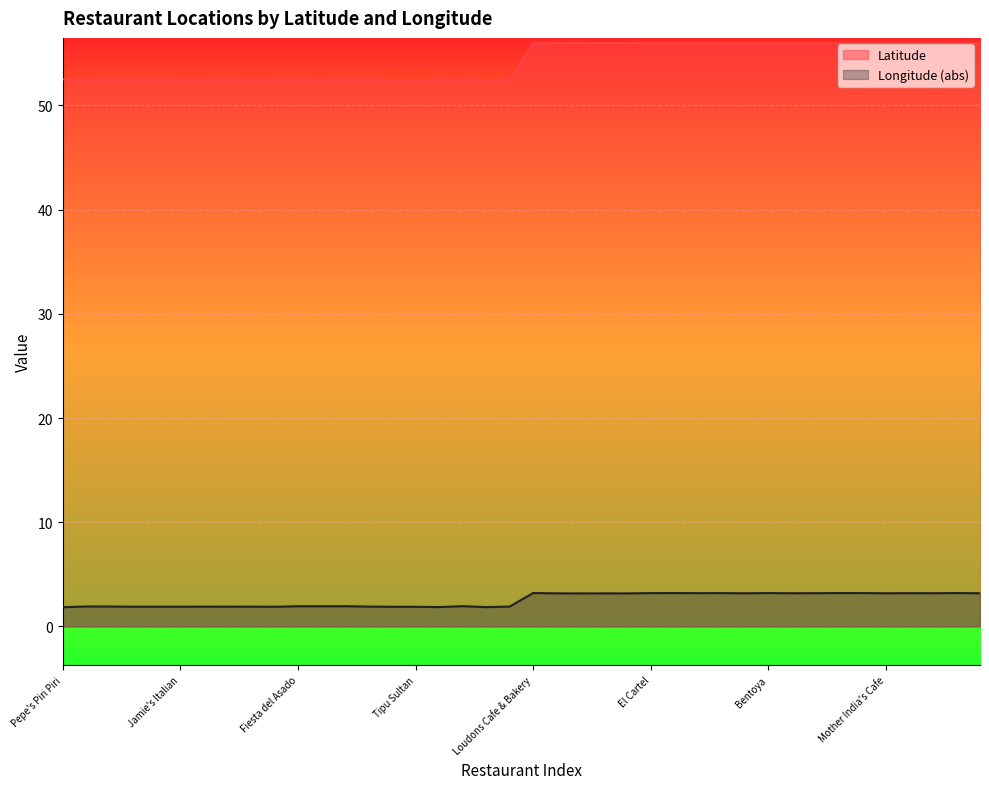

Which series has the widest spread of values?

Latitude